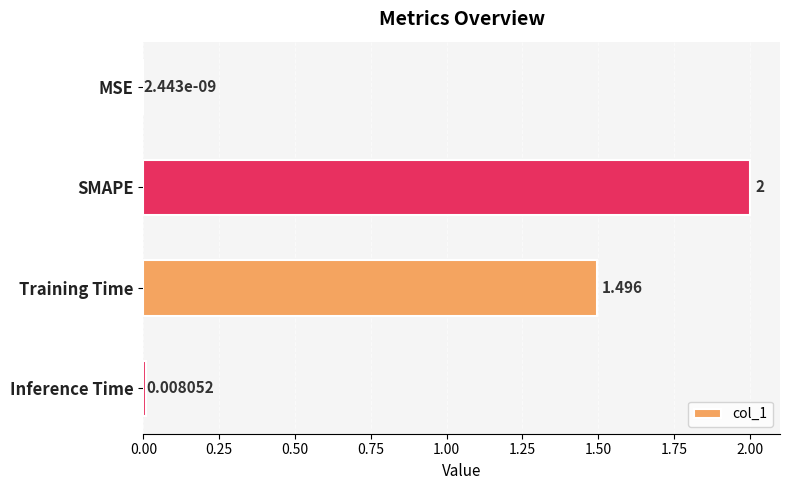

Which has a higher value, MSE or Training Time?

Training Time